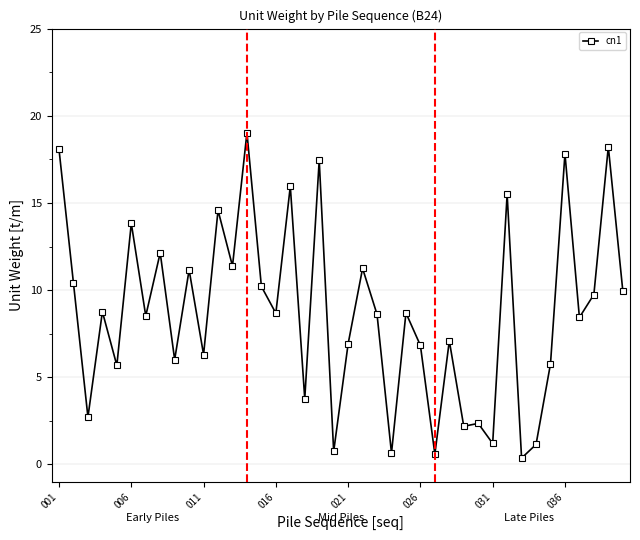

What is the difference between the second highest and minimum values?

17.9